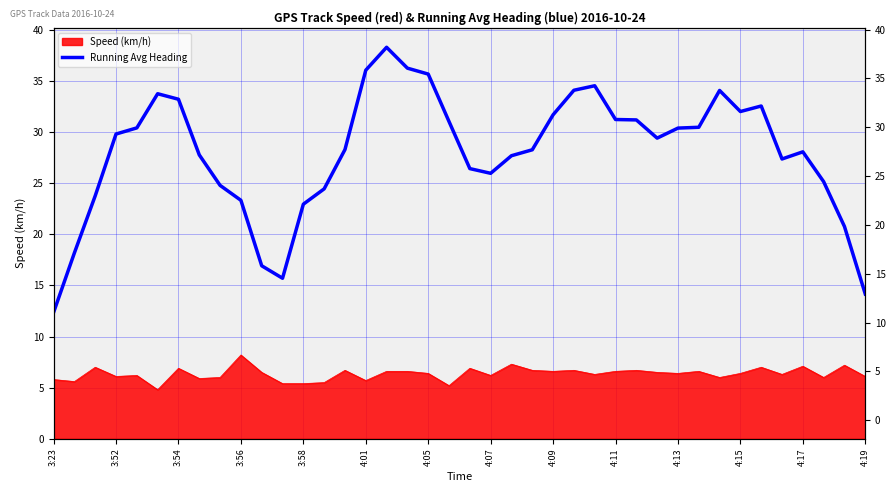

What is the ratio of the value at 4:09 to the value at 18?

0.7